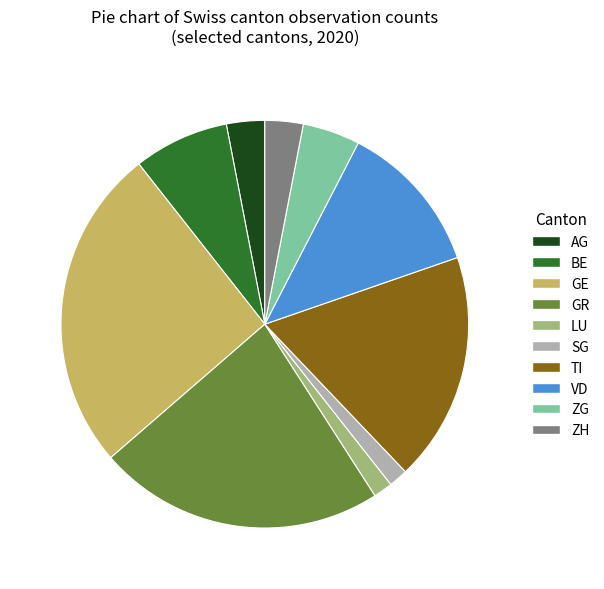

Is the sum of ZG and GE greater than half?

No